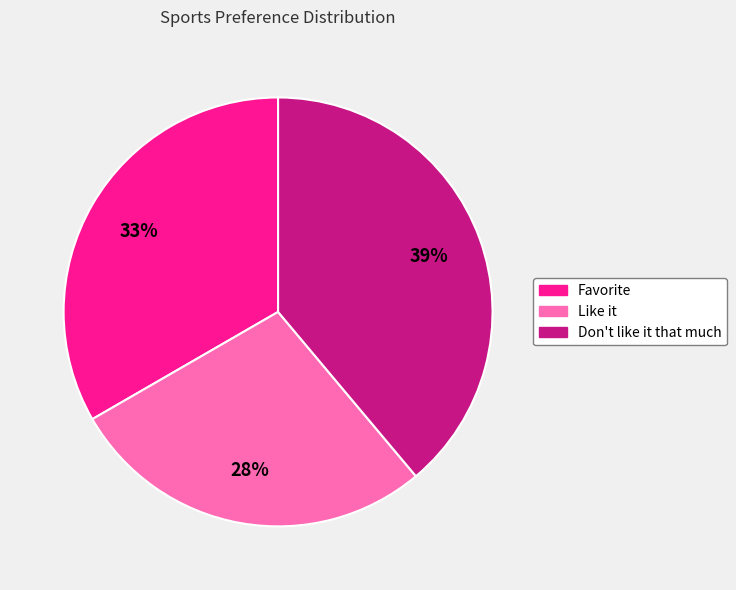

True or false: Don't like it that much accounts for 30% of the total.

False